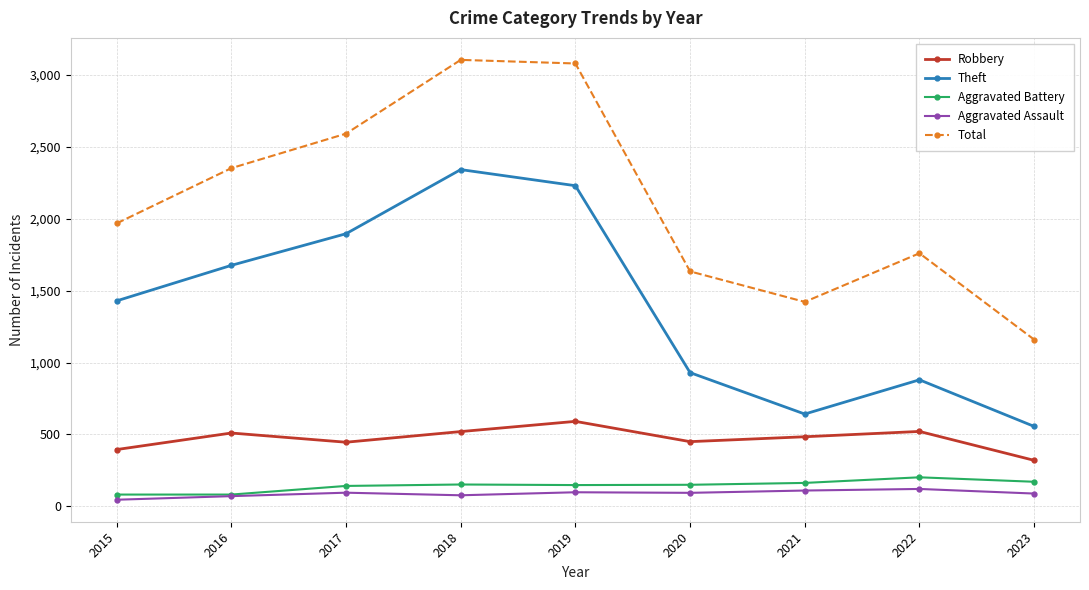

Which series has the largest range (max minus min)?

Total